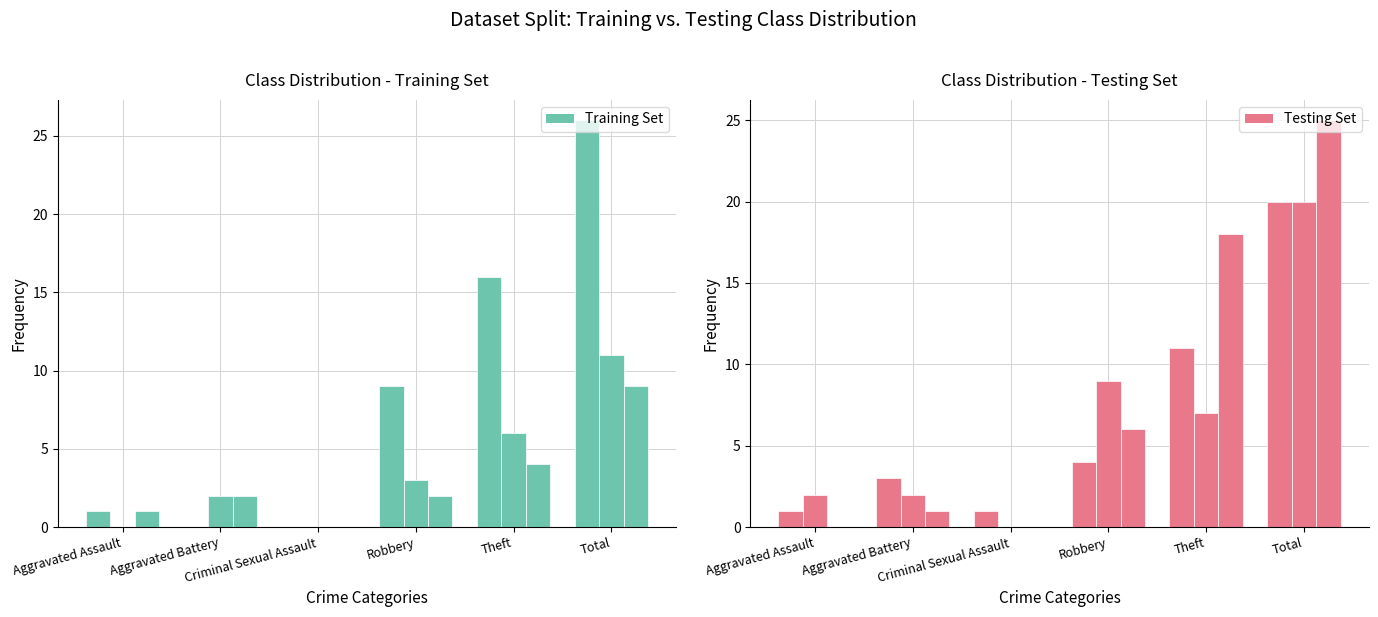

Reading left to right, list all the values displayed in this chart.

2015: 1	0	0	9	16	26
2017: 0	2	0	3	6	11
2022: 1	2	0	2	4	9
2016: 1	3	1	4	11	20
2018: 2	2	0	9	7	20
2020: 0	1	0	6	18	25